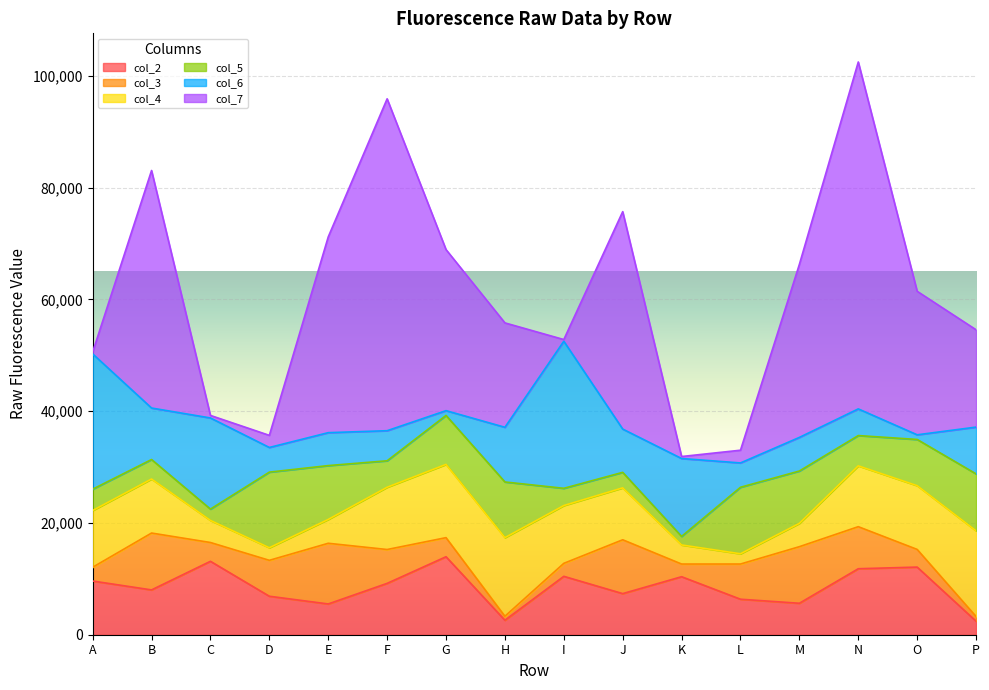

Which series changed the most between E and K?

col_7